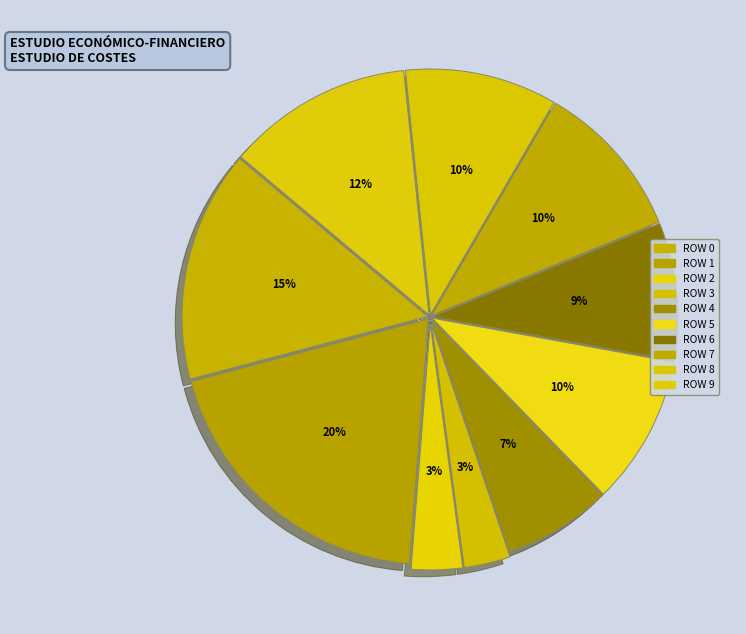

Count the number of slices in the pie.

10